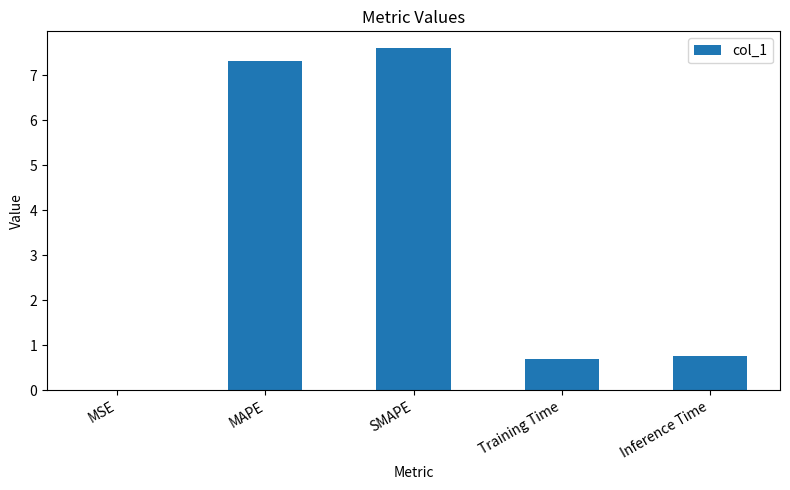

What is the change in value from MAPE to Inference Time?

-6.6